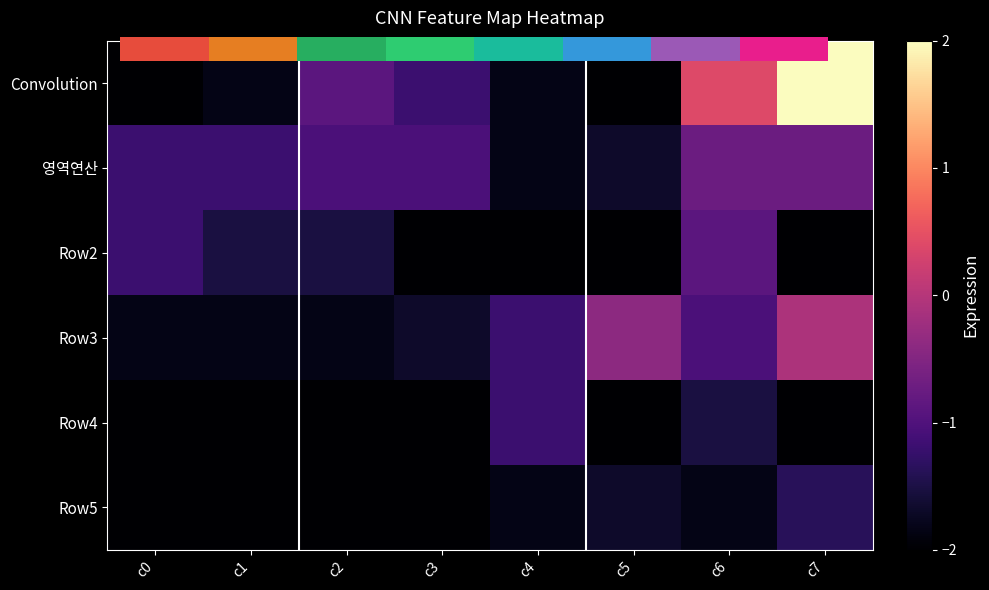

Which series has the widest spread of values?

Convolution